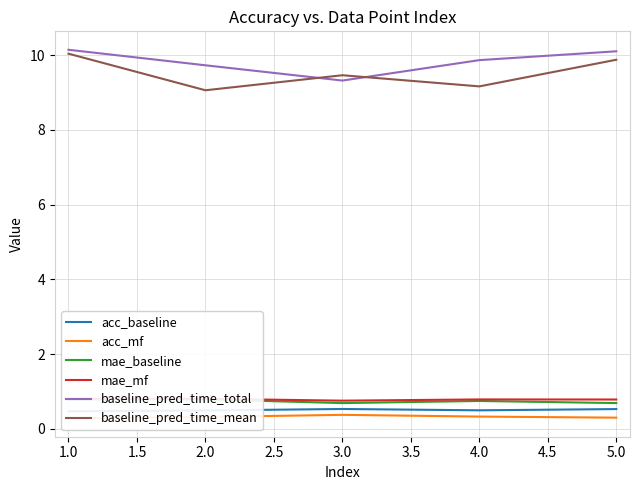

What is the highest value of the baseline_pred_time_total series?

10.1